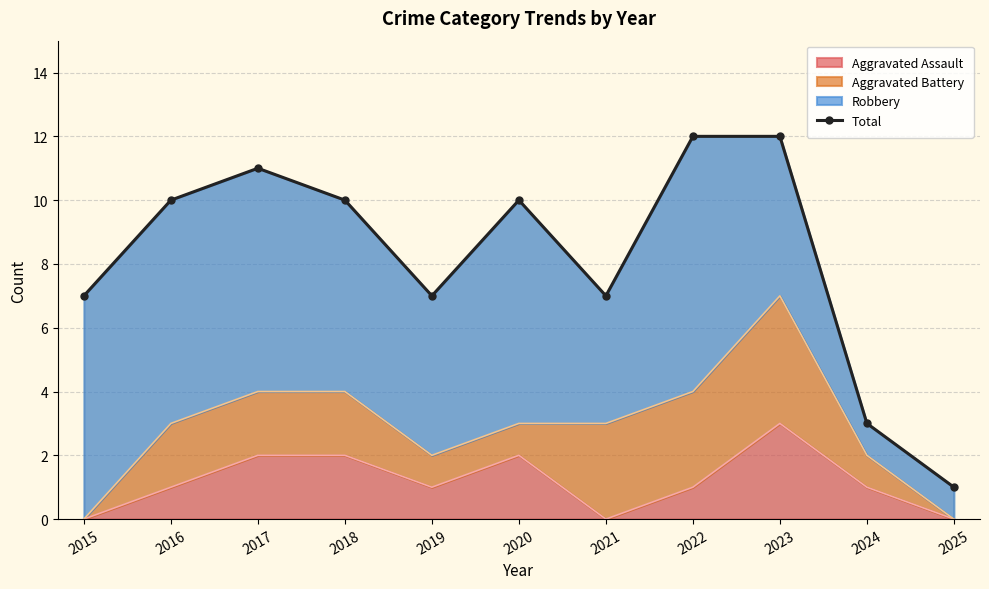

Reading left to right, transcribe all the data shown in this chart.

2015=7	2016=10	2017=11	2018=10	2019=7	2020=10	2021=7	2022=12	2023=12	2024=3	2025=1